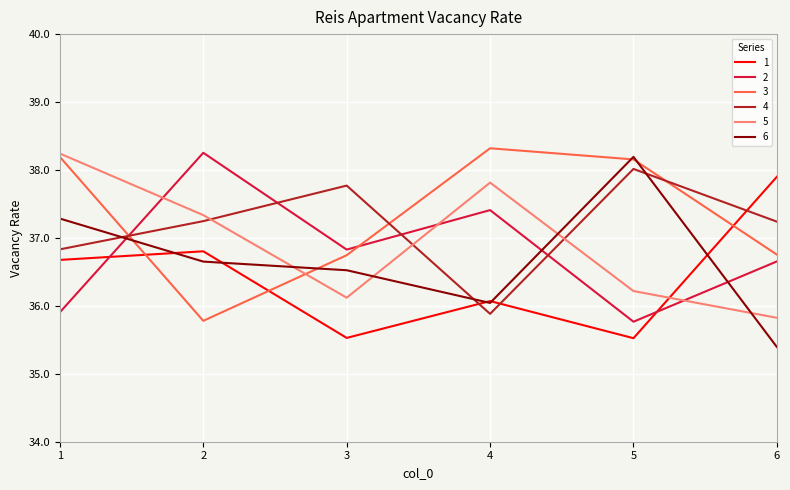

How many interior local valleys does the 6 series have?

1